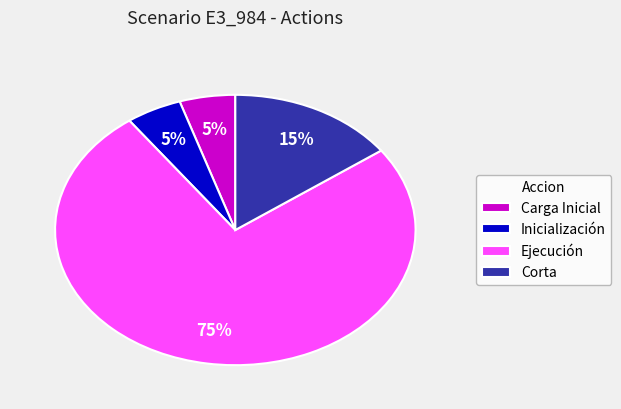

To the nearest percent, what portion does Ejecución represent?

75%